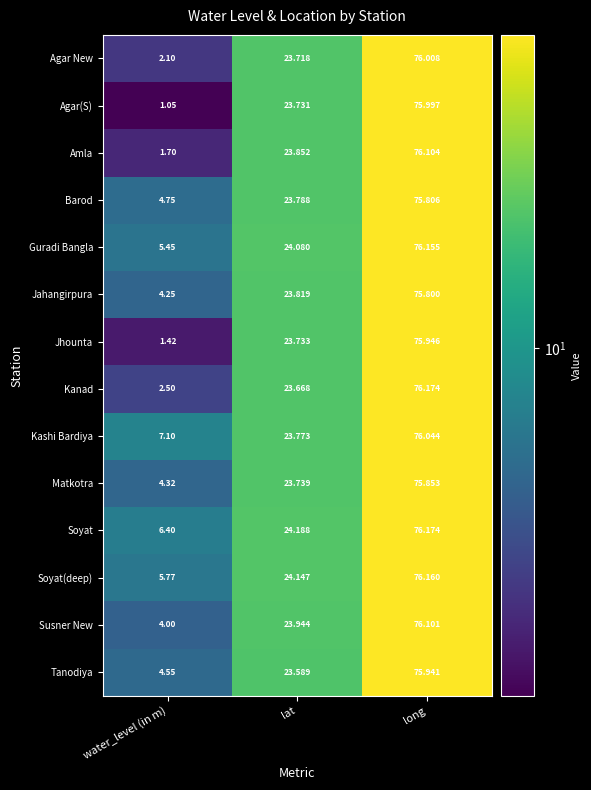

At water_level (in m), list the series in order from smallest to largest.

Agar(S), Jhounta, Amla, Agar New, Kanad, Susner New, Jahangirpura, Matkotra, Tanodiya, Barod, Guradi Bangla, Soyat(deep), Soyat, Kashi Bardiya